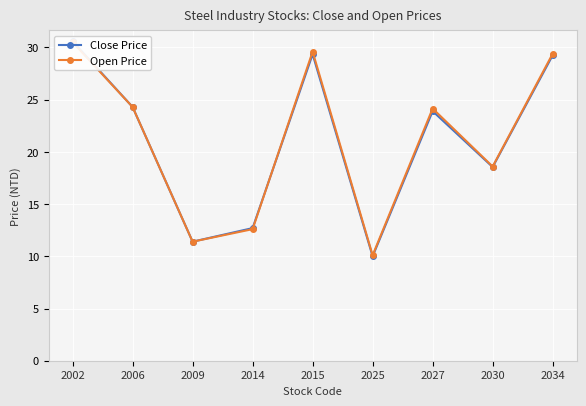

Reading left to right, transcribe all the data shown in this chart.

Close Price: 2002=30.6	2006=24.3	2009=11.4	2014=12.7	2015=29.4	2025=10.0	2027=23.9	2030=18.6	2034=29.2
Open Price: 2002=30.5	2006=24.3	2009=11.4	2014=12.6	2015=29.6	2025=10.1	2027=24.1	2030=18.6	2034=29.4